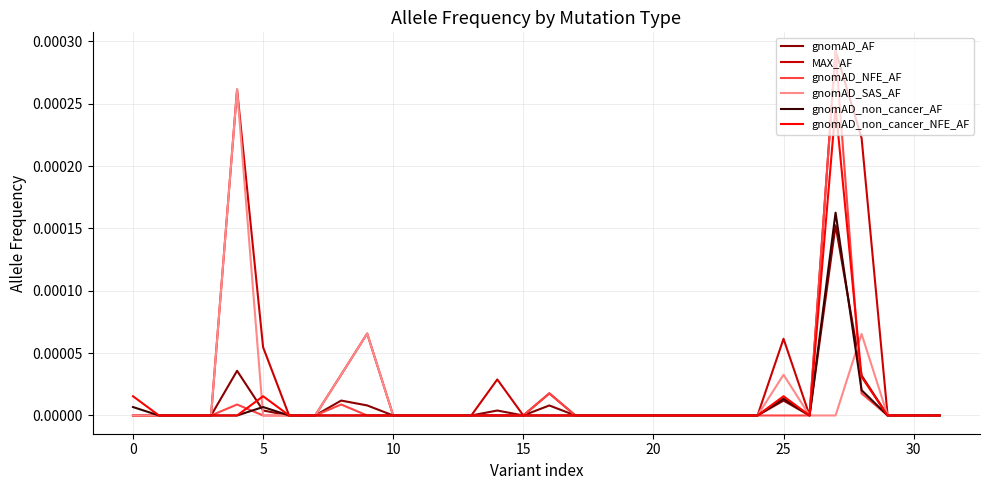

What are all the series names shown in the legend?

gnomAD_AF, MAX_AF, gnomAD_NFE_AF, gnomAD_SAS_AF, gnomAD_non_cancer_AF, gnomAD_non_cancer_NFE_AF